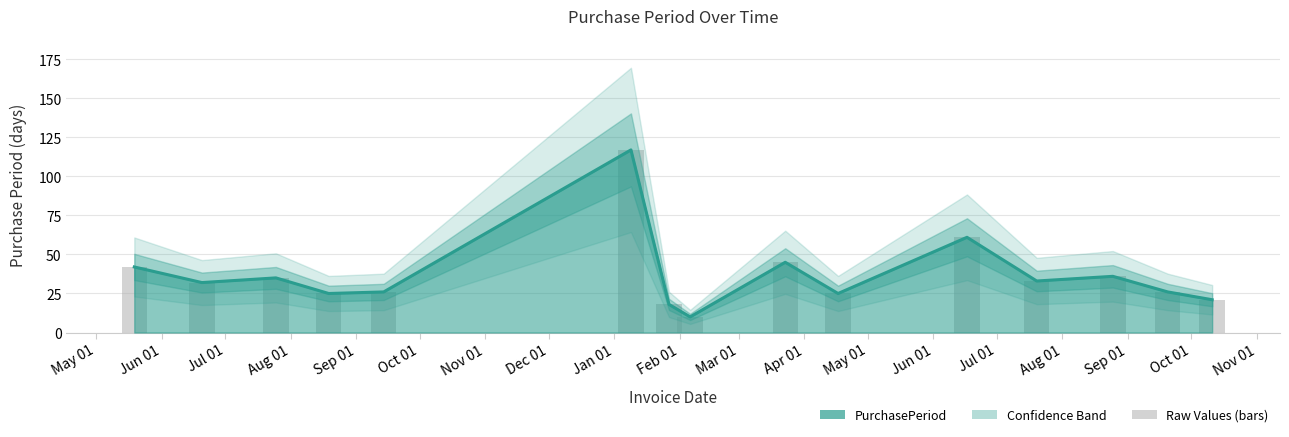

List the labels in order of value, smallest first.

2017-02-06, 2017-01-27, 2017-10-11, 2016-08-19, 2017-04-17, 2016-09-14, 2017-09-20, 2016-06-20, 2017-07-20, 2016-07-25, 2017-08-25, 2016-05-19, 2017-03-23, 2017-06-17, 2017-01-09